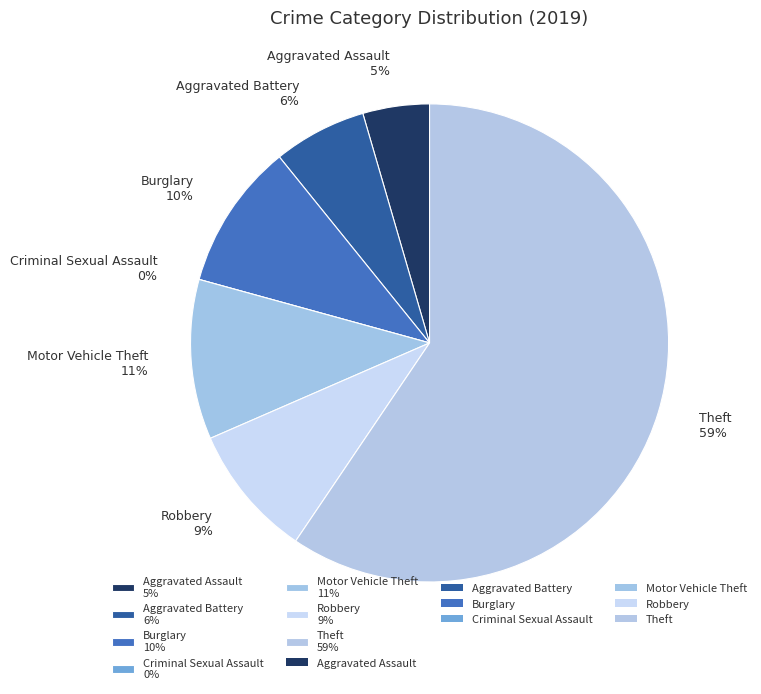

Which category has the biggest portion of the pie?

Theft